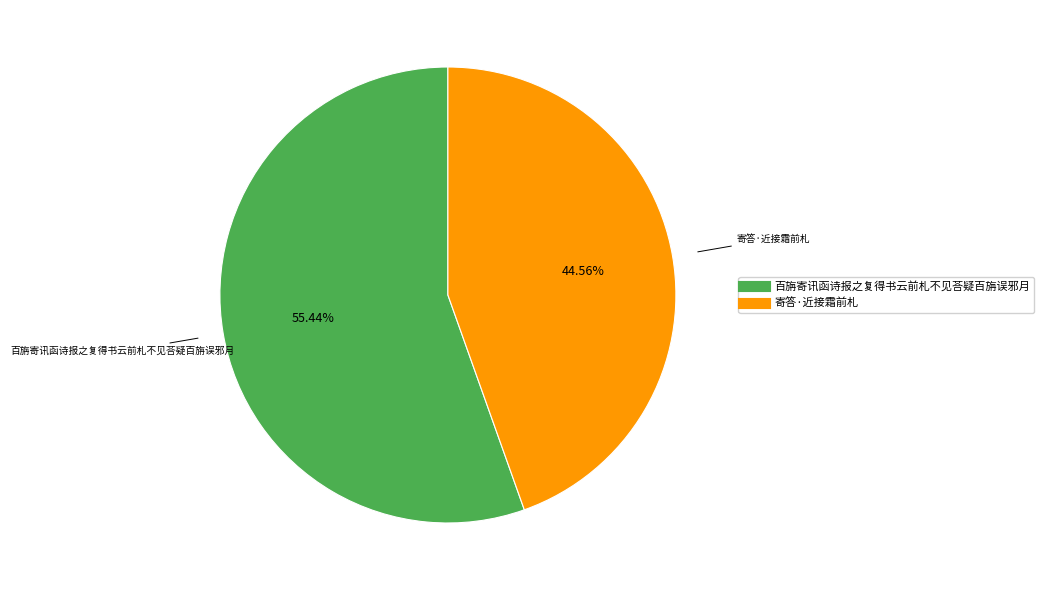

Which category has the smallest portion of the pie?

寄答·近接霜前札